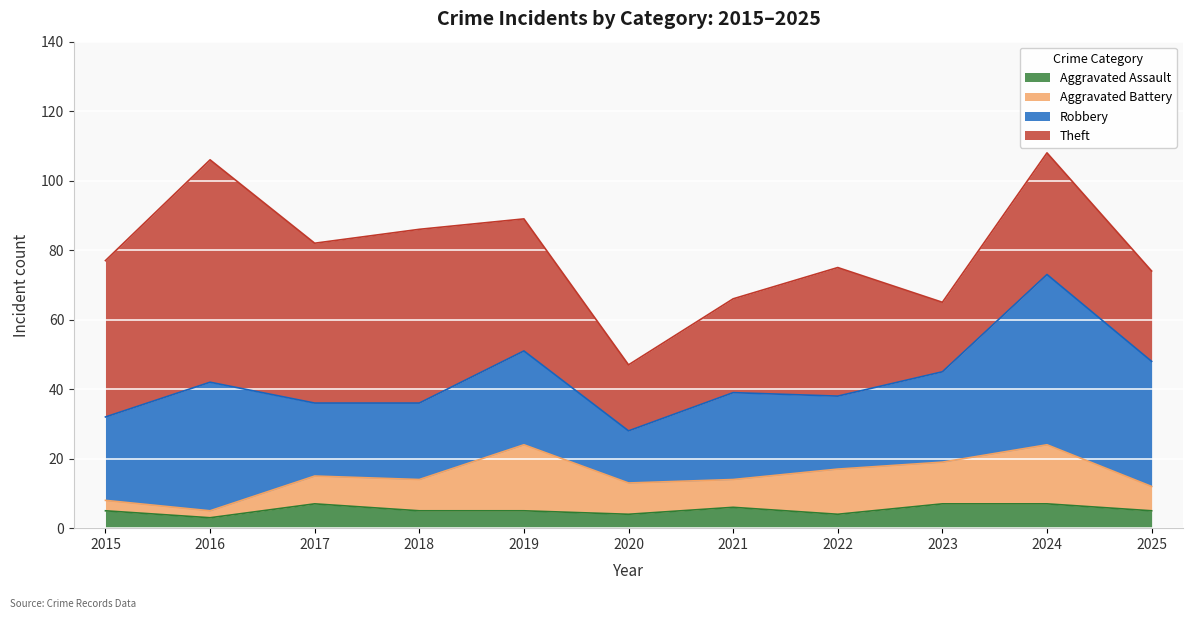

What is the minimum value for Theft?

19